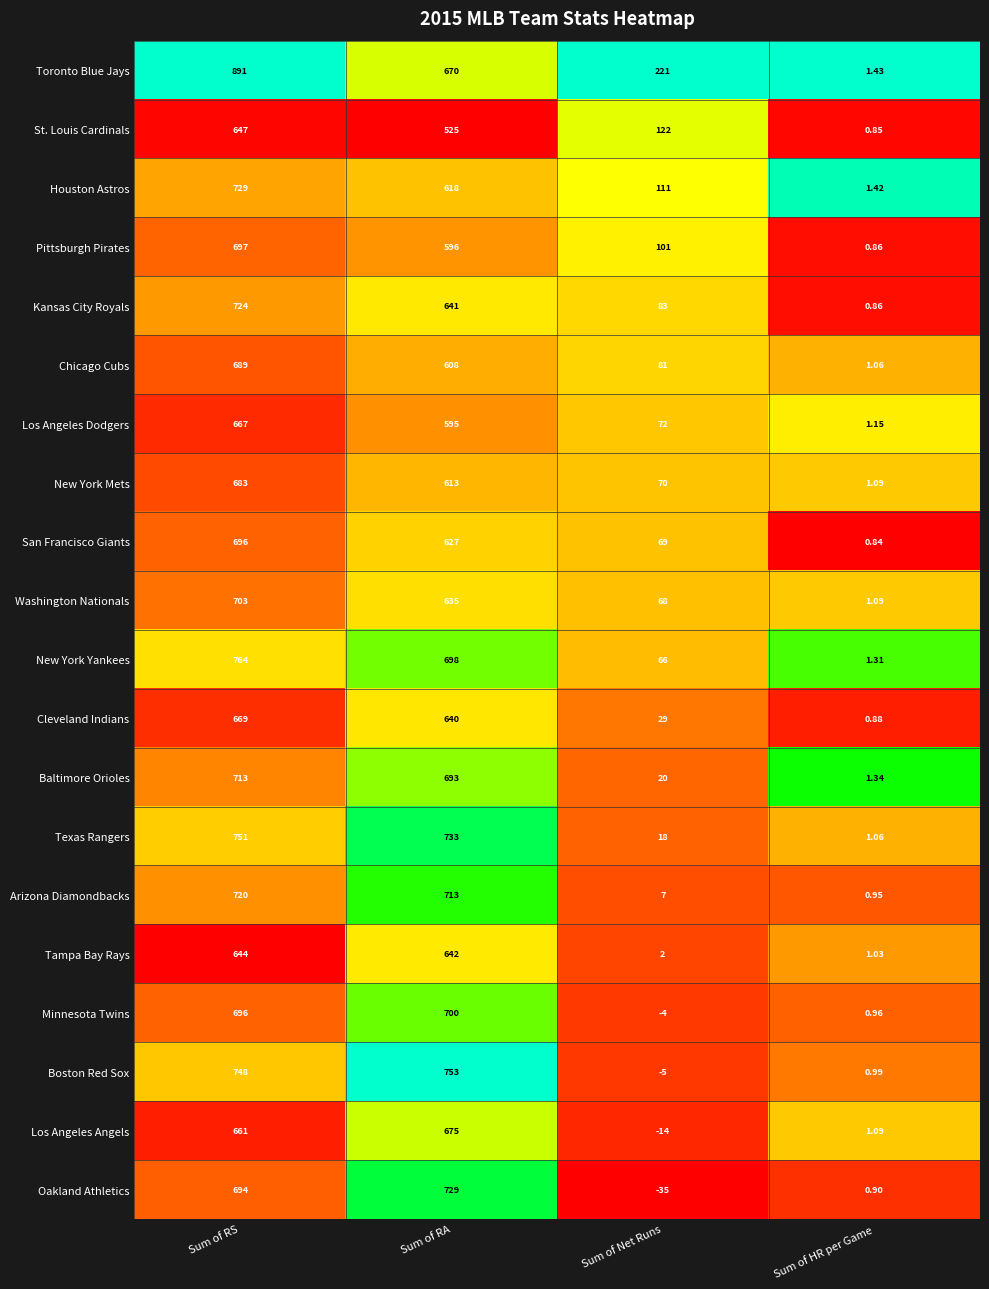

At which label does Washington Nationals first exceed 635?

Sum of RS